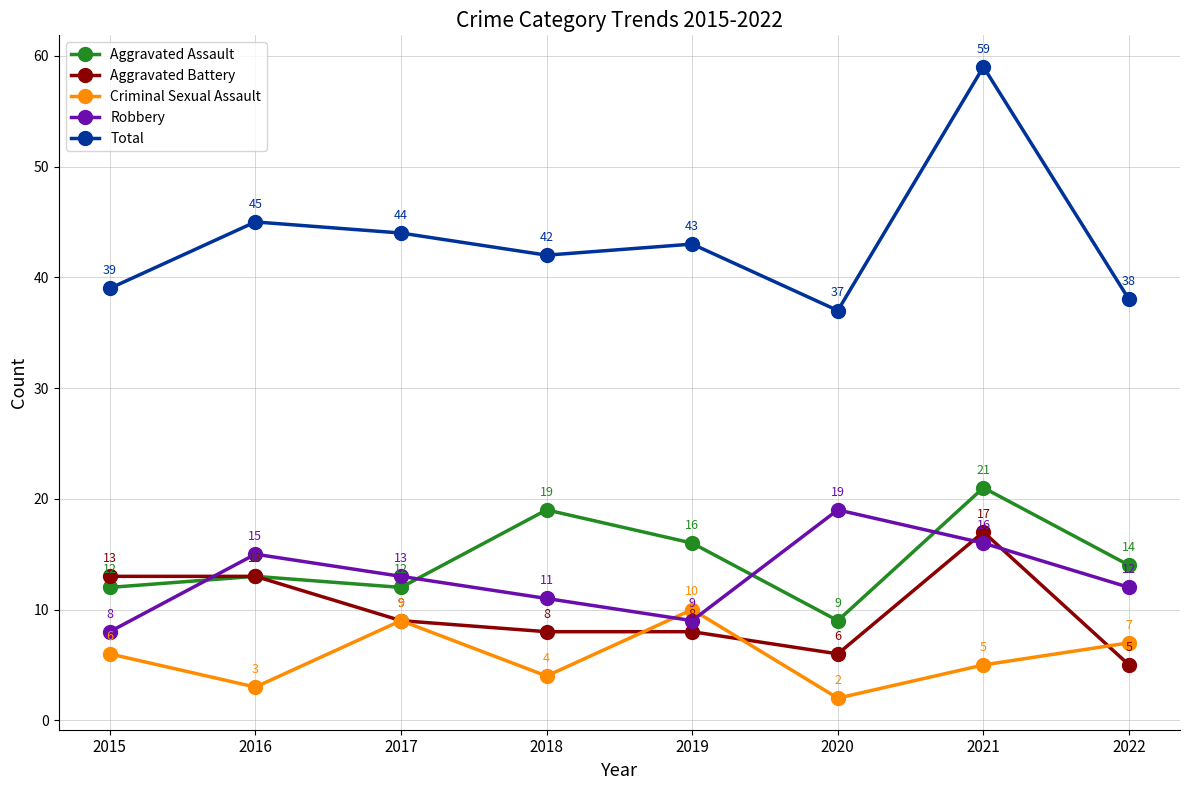

At which label does Total reach its peak?

2021